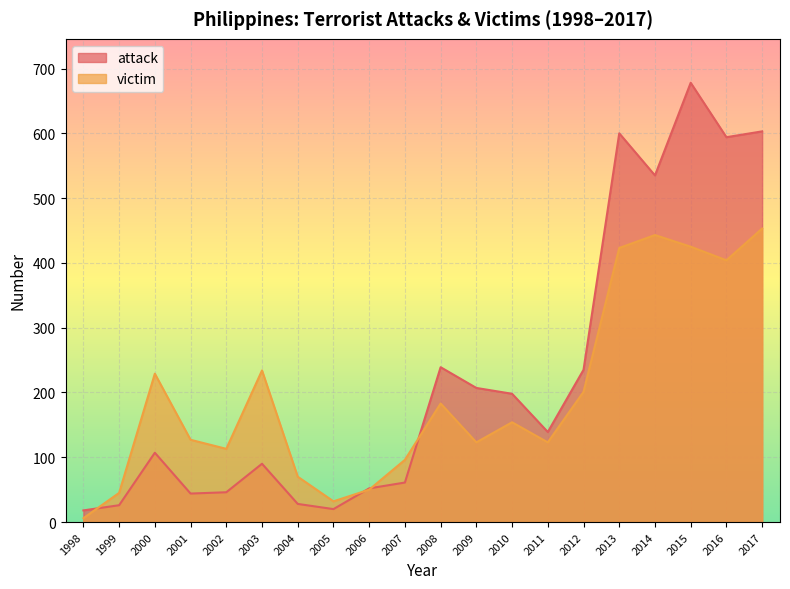

What is the sum of all victim values?

3934